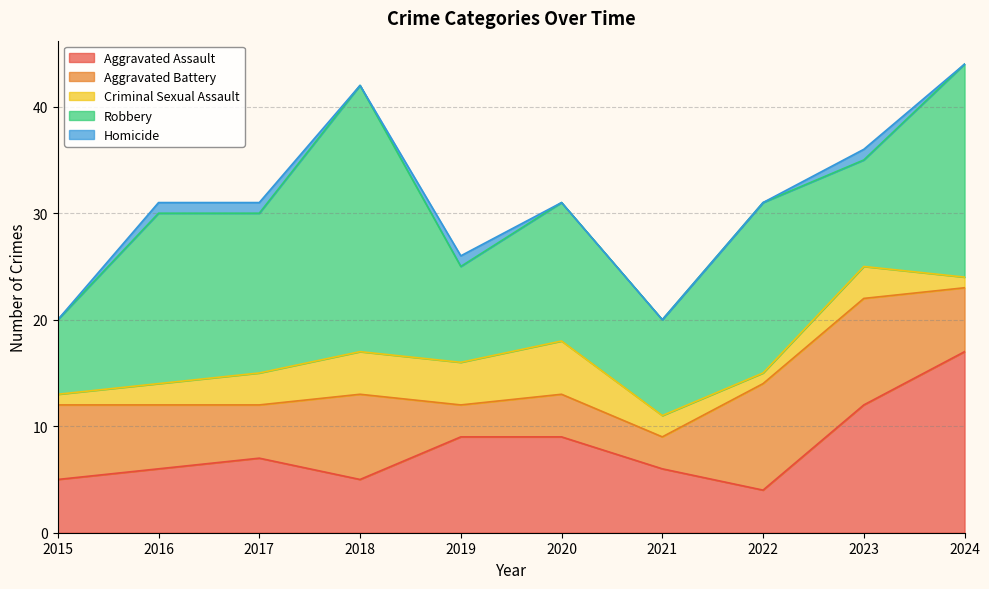

True or false: Aggravated Assault has a value of 1 at 2022.

False